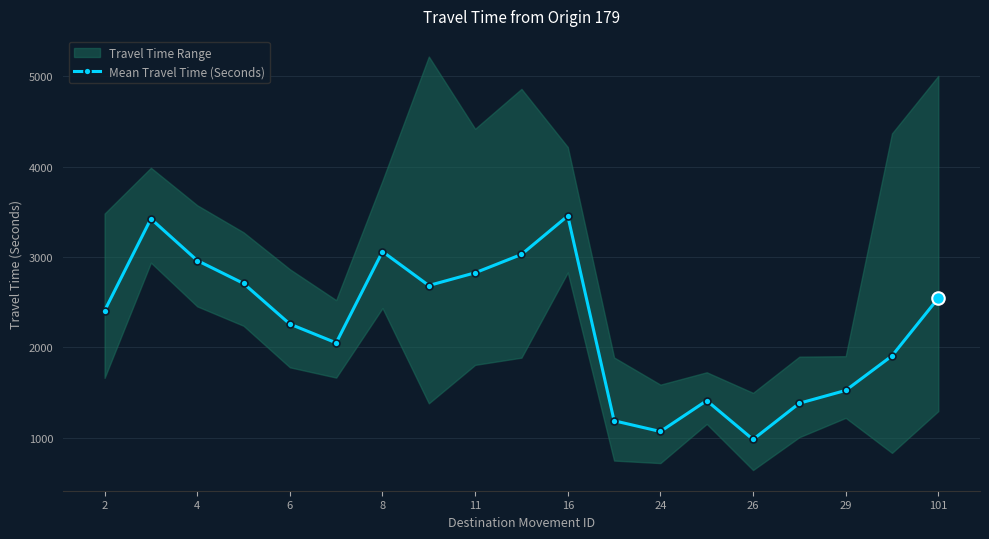

What is the highest value of the Mean Travel Time (Seconds) series?

3455